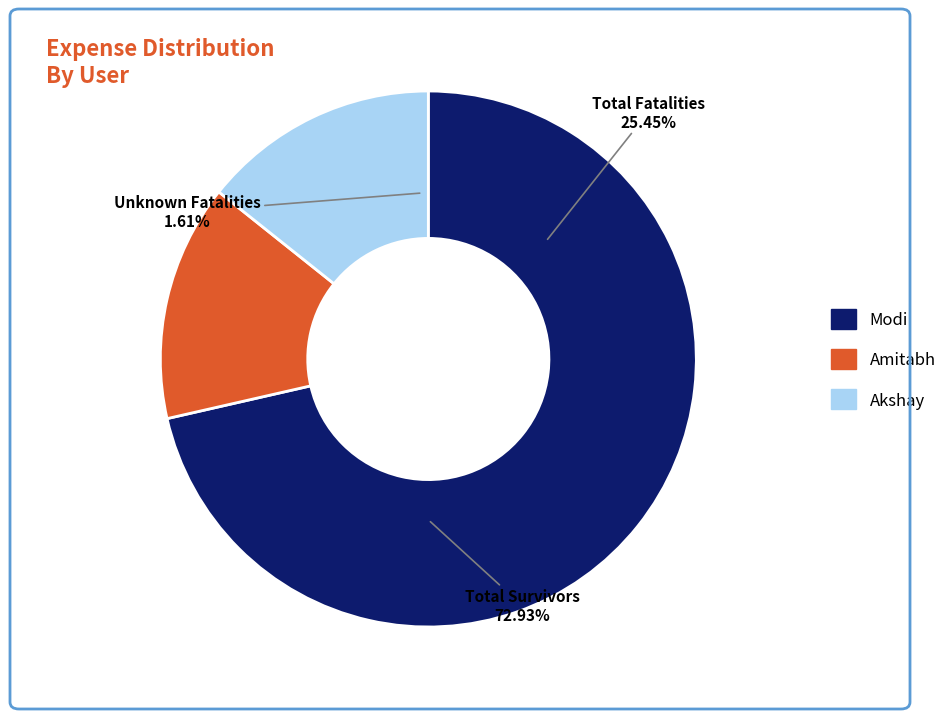

To the nearest percent, what is the difference between the largest and smallest slice percentages?

57%